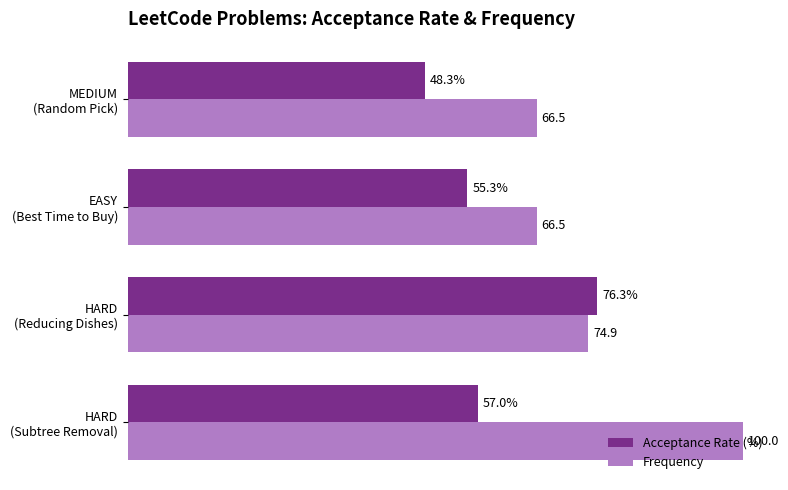

Rank the series by their average value, from highest to lowest.

Frequency, Acceptance Rate (%)